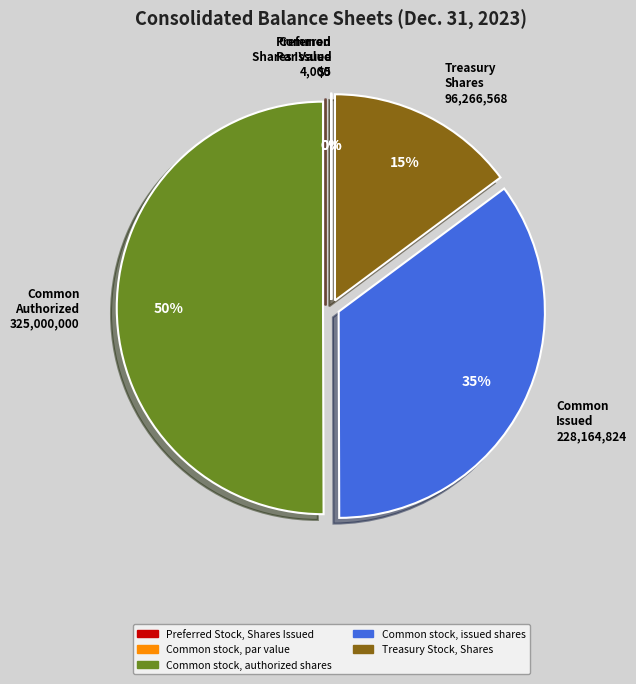

What percentage do Treasury Stock, Shares and Common stock, par value together represent?

14.8%